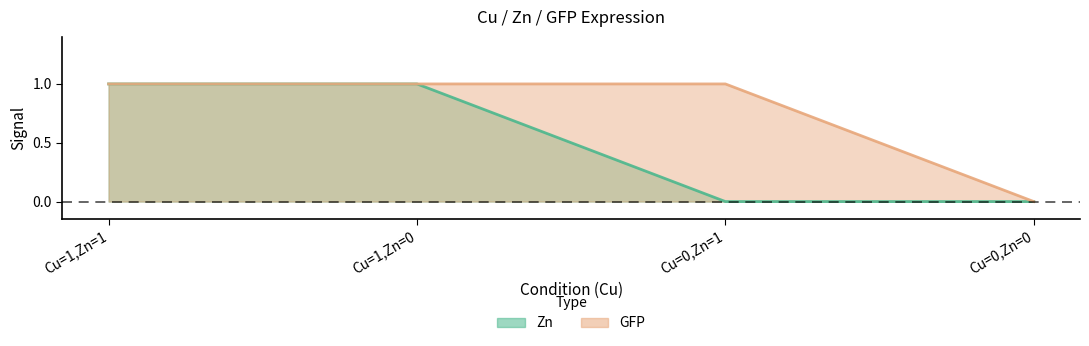

Rank the series by their average value, from highest to lowest.

GFP, Zn